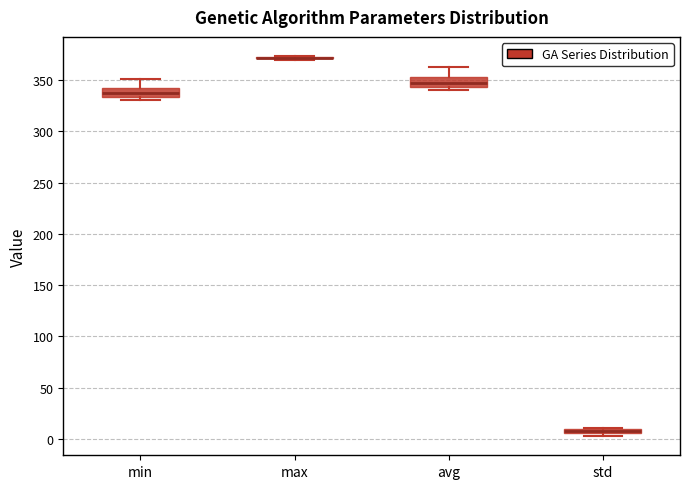

Where is the lower edge of the box for min on the y-axis? The values are not printed on the chart, so give them approximately, as read against the axis.

335